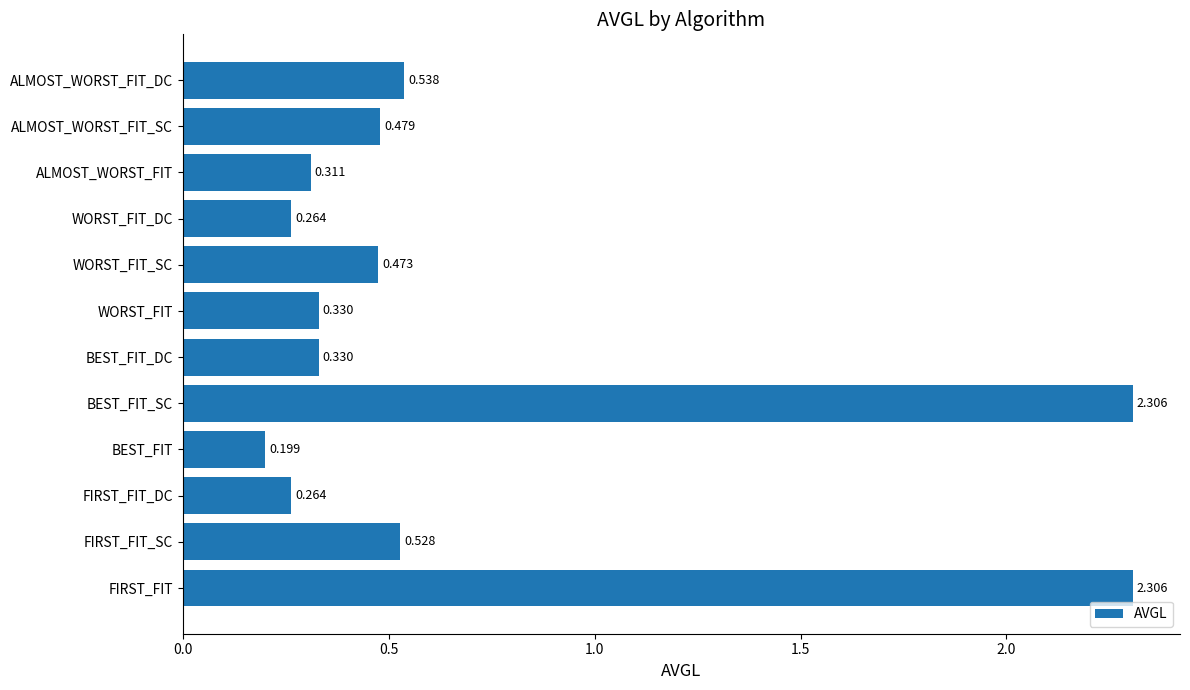

Between ALMOST_WORST_FIT and ALMOST_WORST_FIT_DC, which is larger?

ALMOST_WORST_FIT_DC